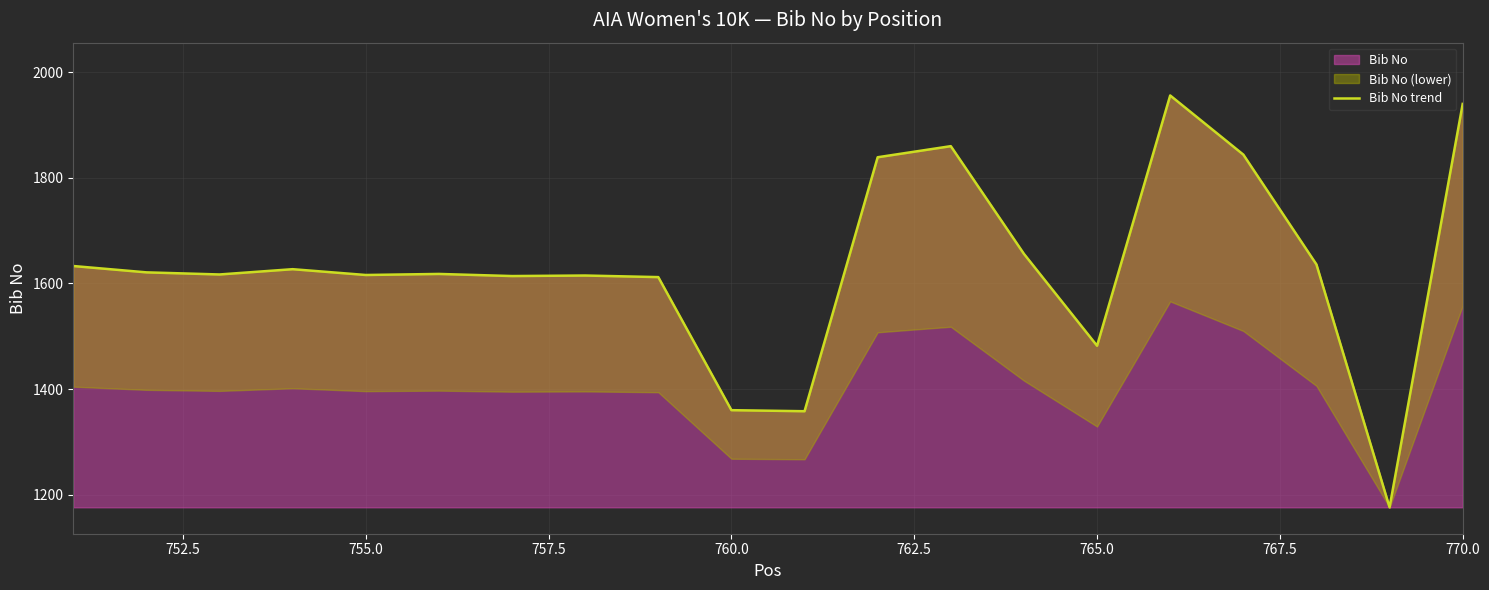

How many interior local valleys (lower than both neighbors) does the data have?

6